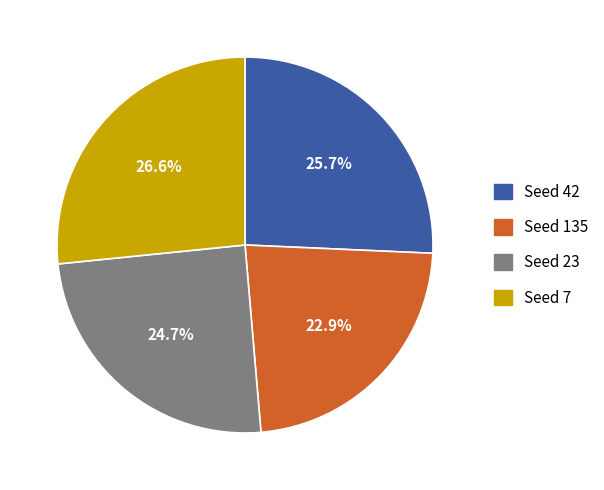

Is there a majority slice in this chart?

No